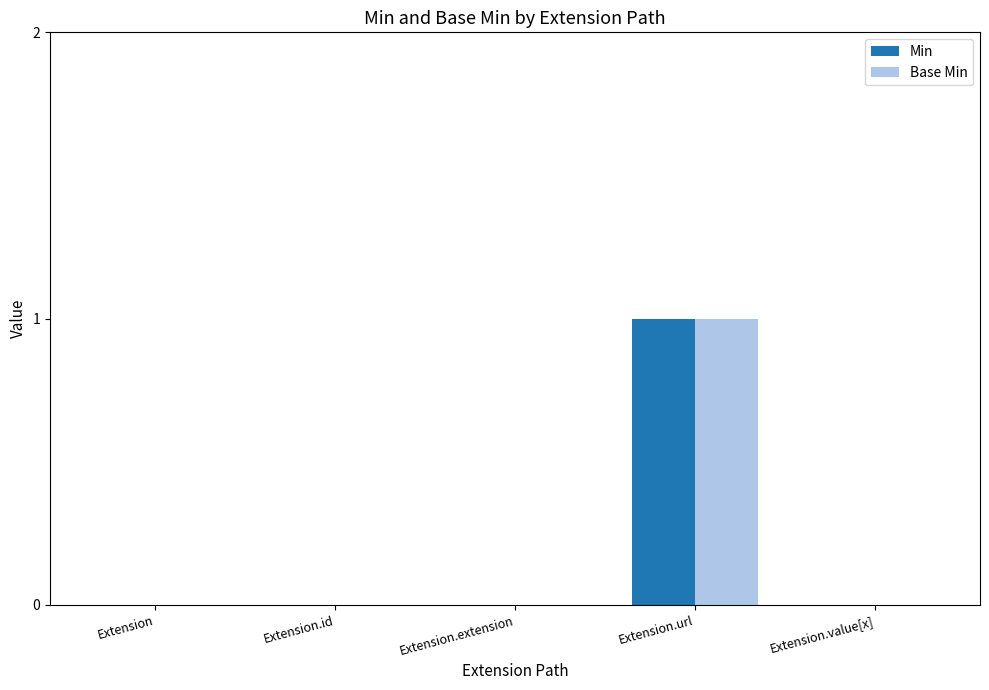

True or false: Base Min has a value of 0 at Extension.value[x].

True